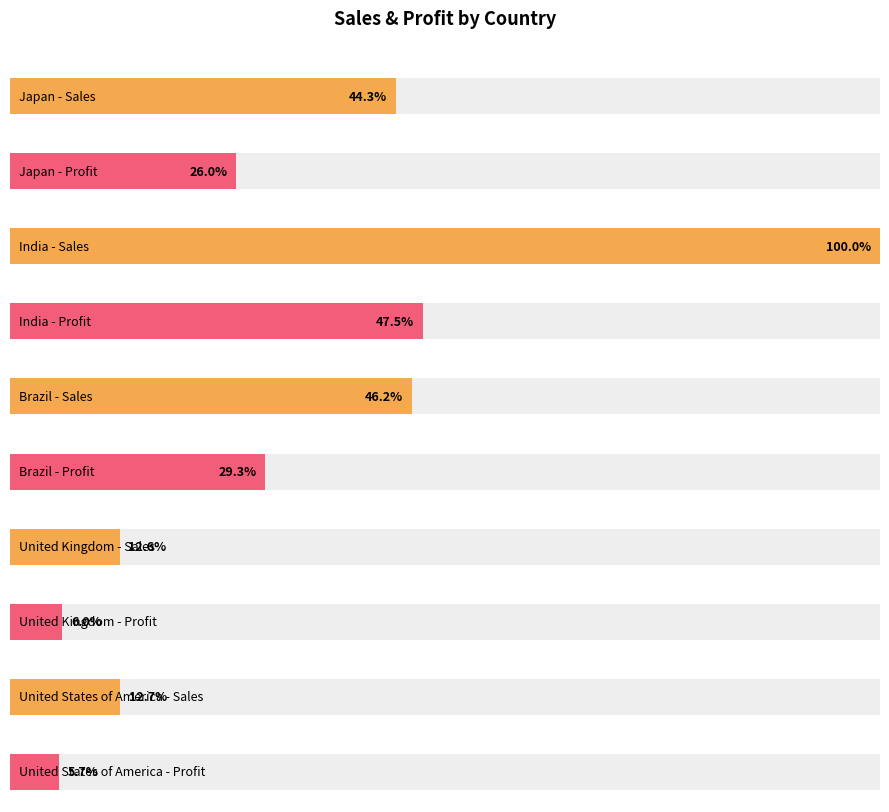

What is the difference between the maximum and minimum values in the Sales series?

966663